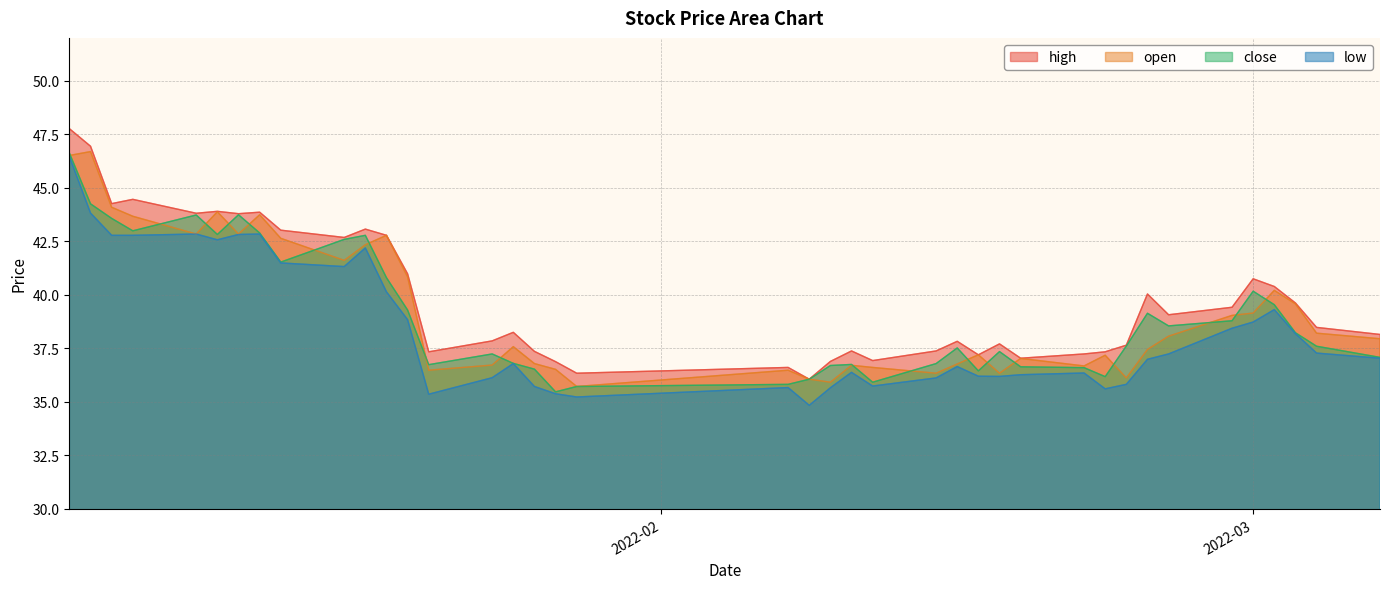

What is the value of the close point at the 38th from the left?

38.2